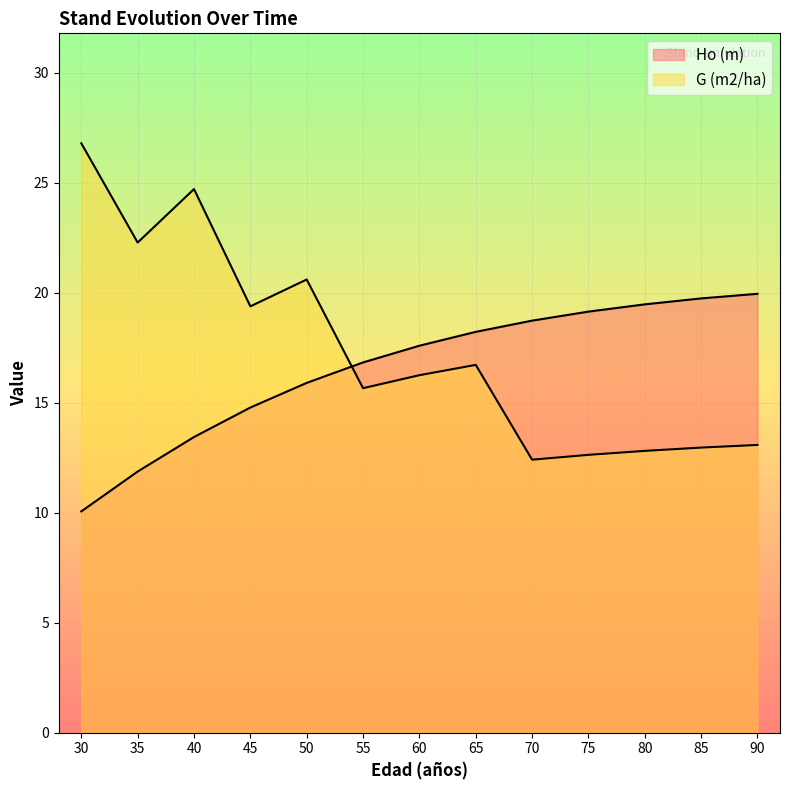

Reading right to left, list all the values displayed in this chart.

Ho (m): 19.9	19.7	19.5	19.1	18.7	18.2	17.6	16.8	15.9	14.8	13.4	11.9	10.1
G (m2/ha): 13.1	13.0	12.8	12.6	12.4	16.7	16.2	15.7	20.6	19.4	24.7	22.3	26.8